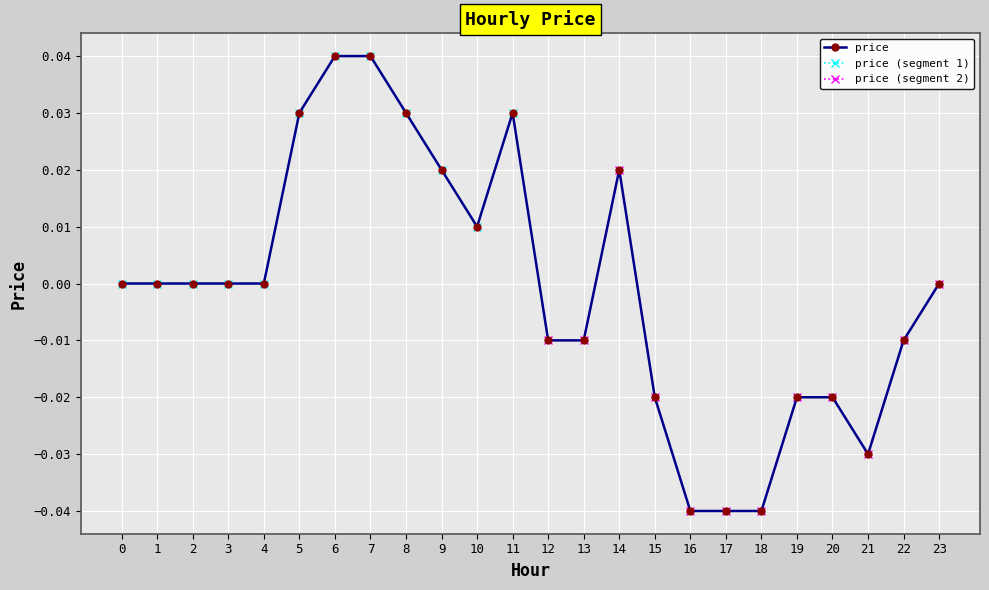

Count the number of data series in this chart.

1